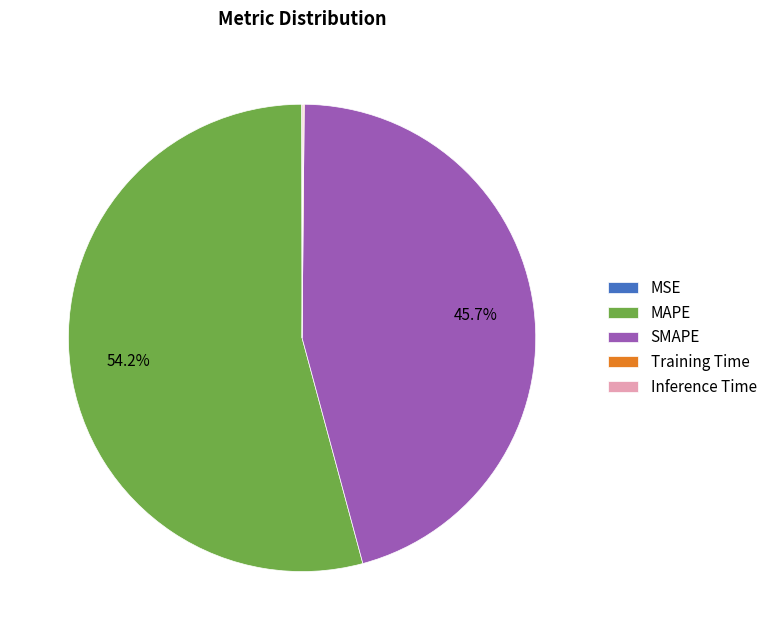

How much of the chart is everything except SMAPE?

54.3%